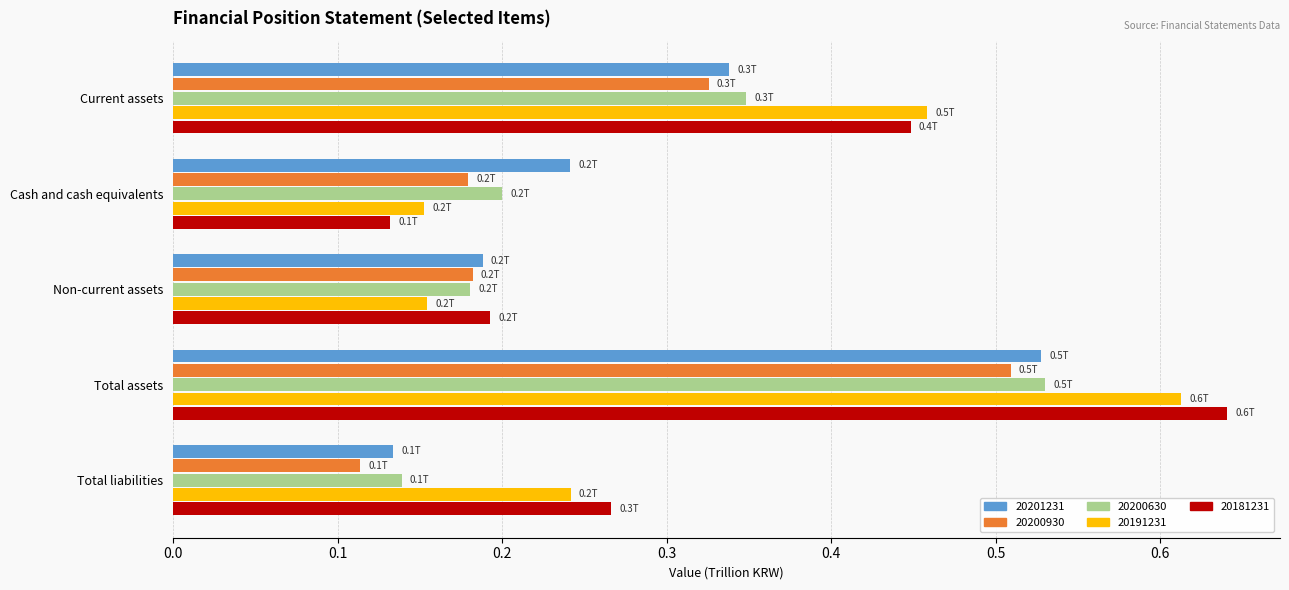

Is the value of 20191231 at Total assets greater than the value of 20201231 at Current assets?

Yes